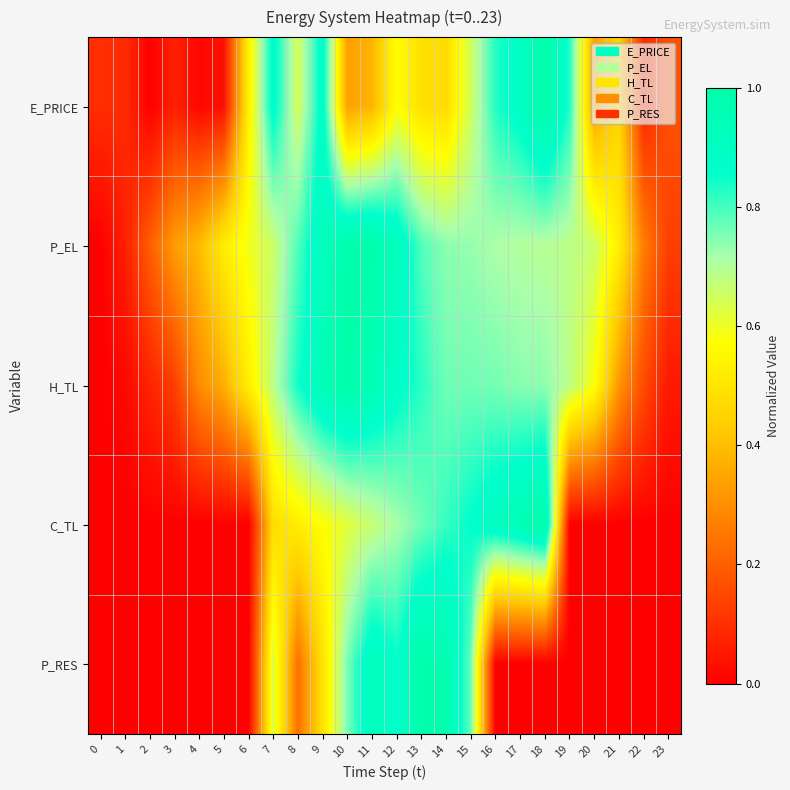

Rank the series at 6 from highest to lowest value.

P_EL, E_PRICE, H_TL, C_TL, P_RES